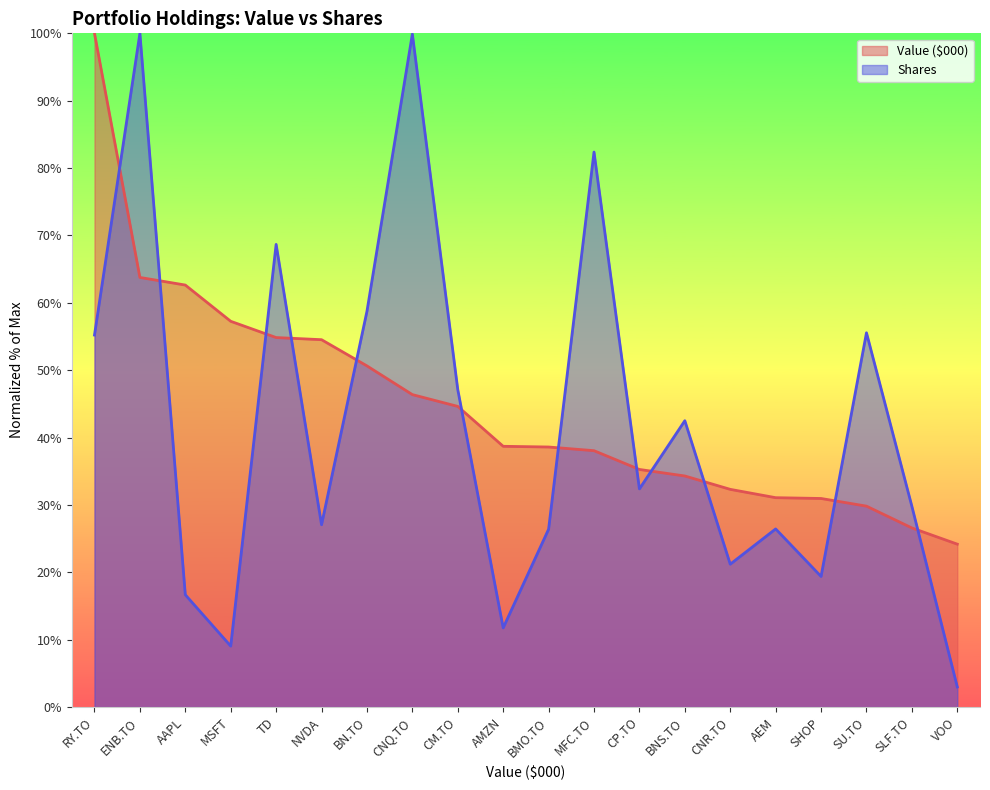

How many intersections are there between Shares and Value ($000)?

12